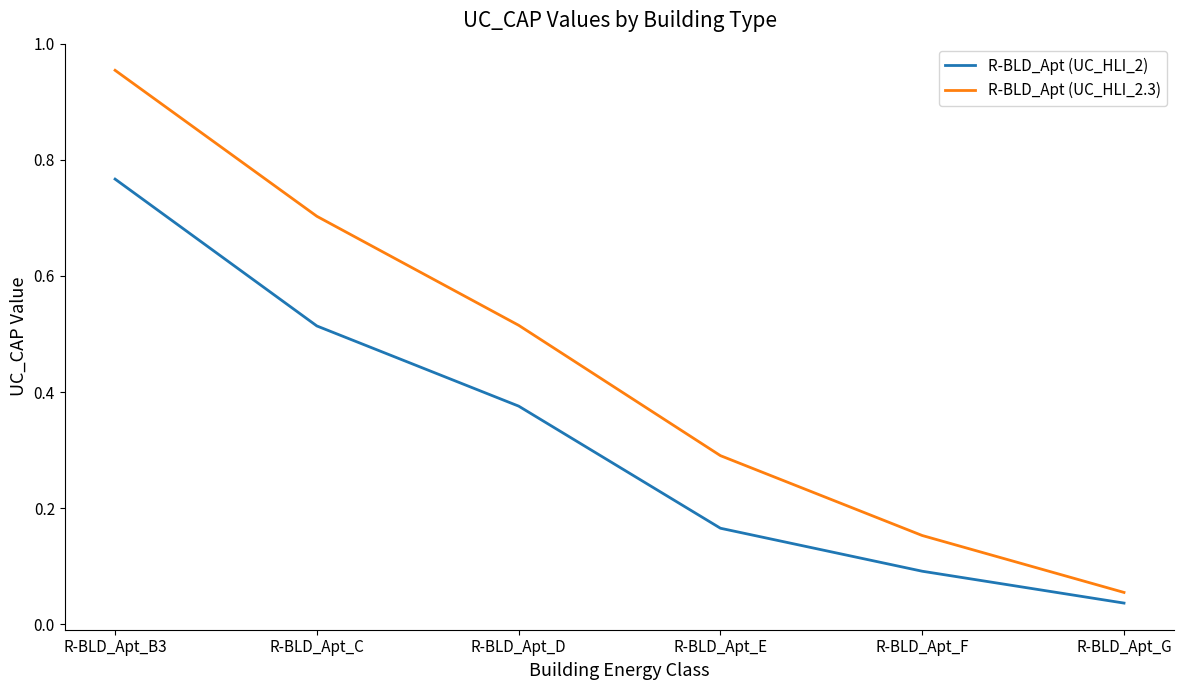

Rank the categories by R-BLD_Apt (UC_HLI_2.3) value from highest to lowest.

R-BLD_Apt_B3, R-BLD_Apt_C, R-BLD_Apt_D, R-BLD_Apt_E, R-BLD_Apt_F, R-BLD_Apt_G